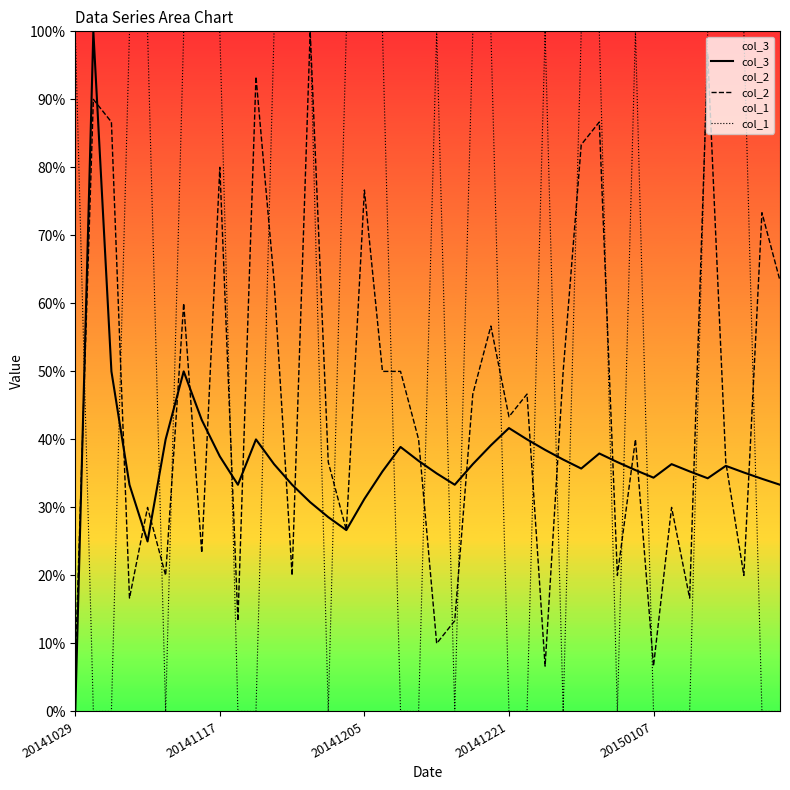

What is the difference between the highest and lowest values at 17?

0.6